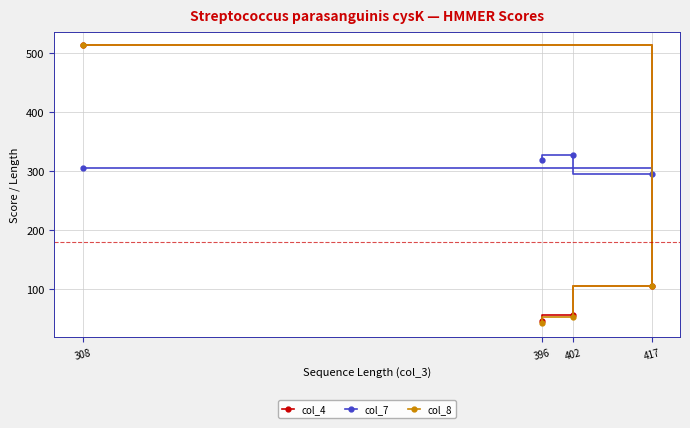

What is the value of the col_8 point at the 2nd from the left?

42.2